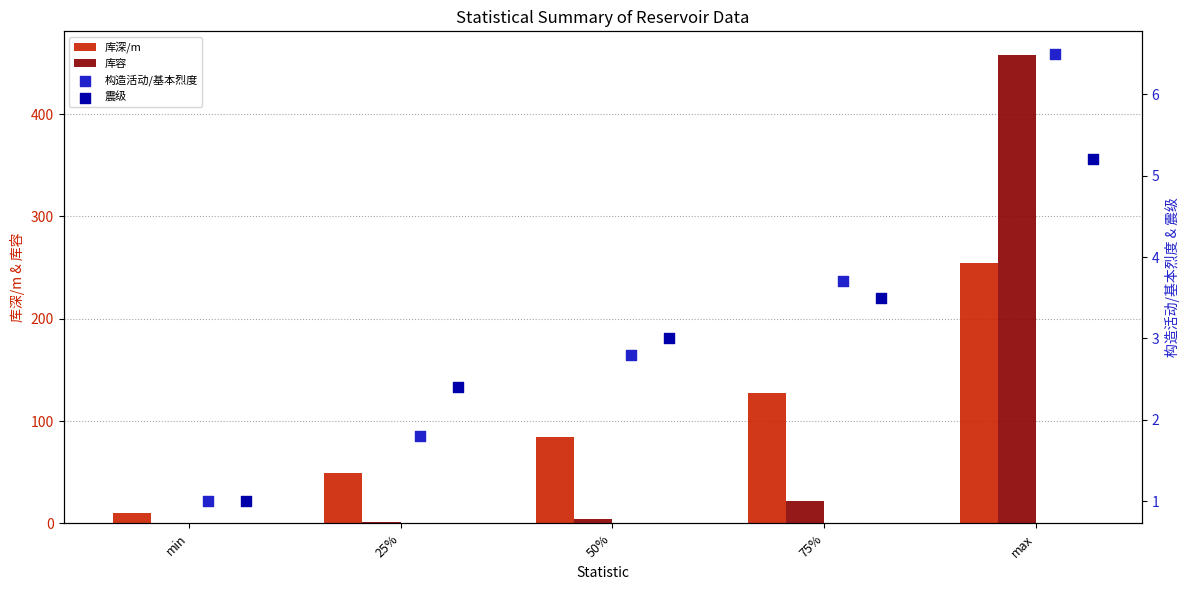

Is the value of 库深/m at max greater than the value of 库容 at min?

Yes